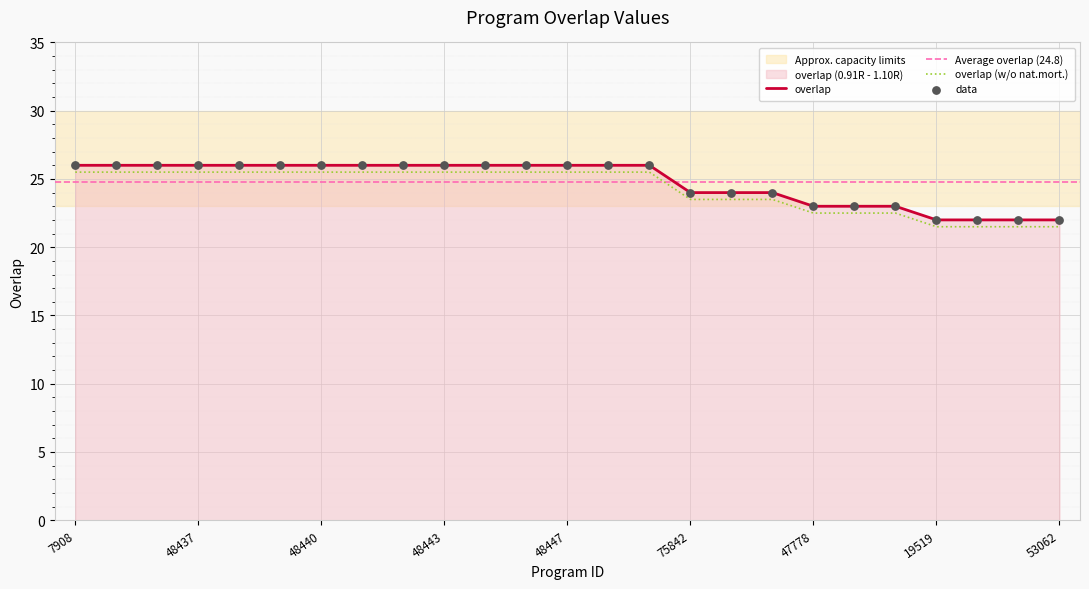

Between 48442 and 7908, which is larger?

48442